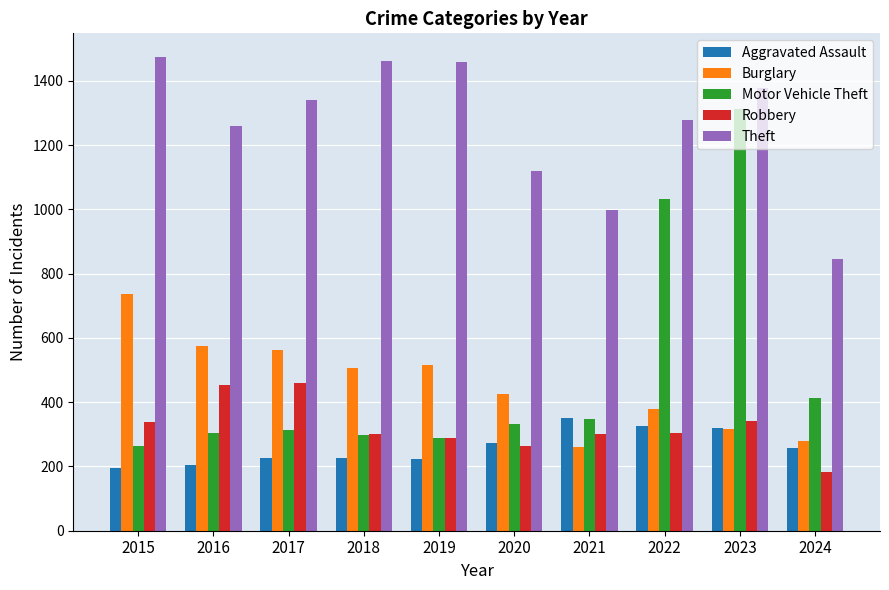

What is the difference between the maximum and minimum values in the Theft series?

630